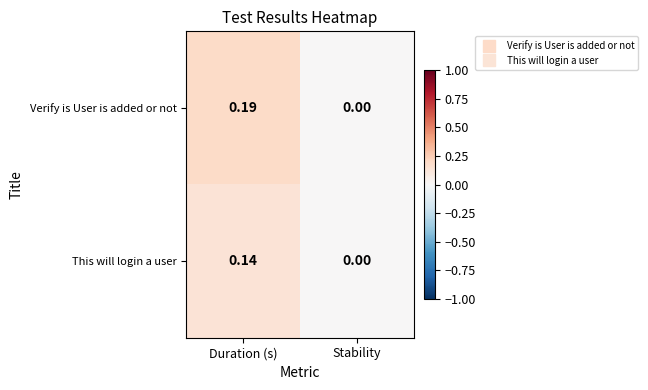

At which label does Verify is User is added or not reach its minimum?

Stability